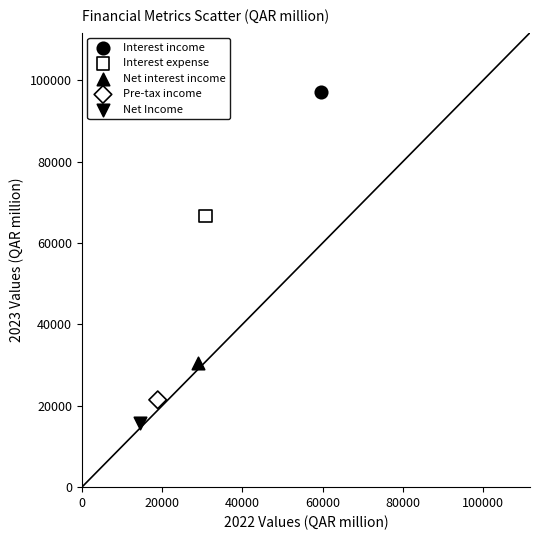

Which series reaches the minimum Y coordinate?

Net Income